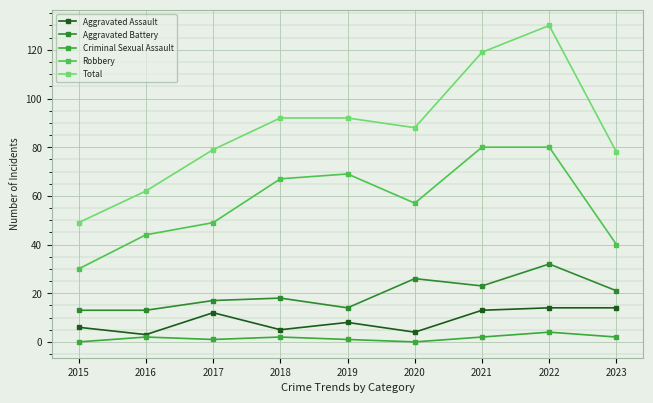

The Aggravated Assault series shows 23 at 2021. True or false?

False